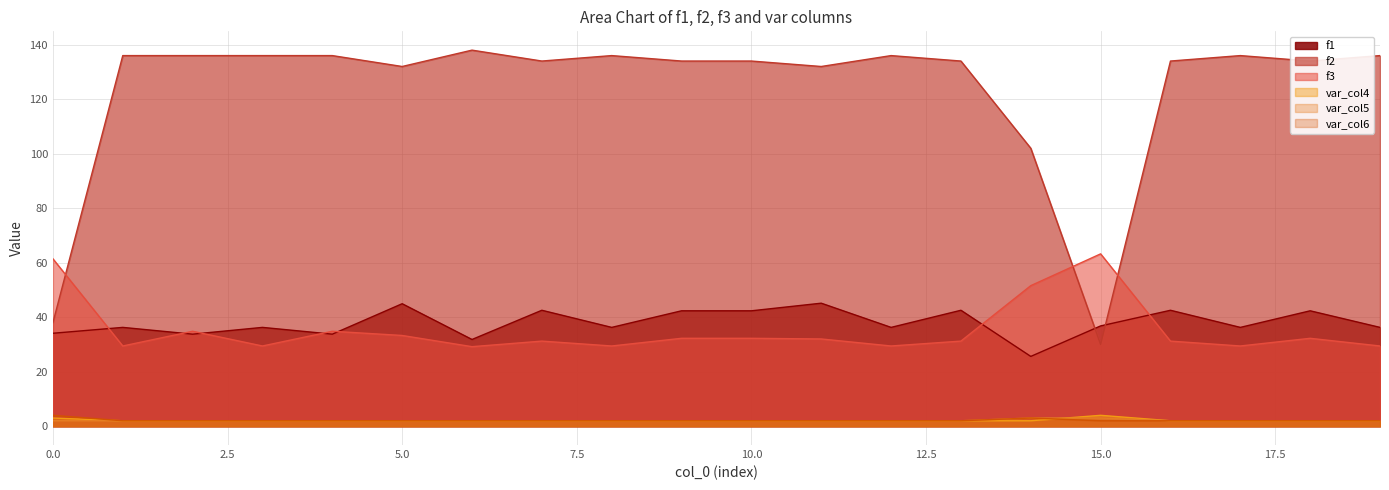

What is the value of the f2 point at the 7th from the left?

138.0